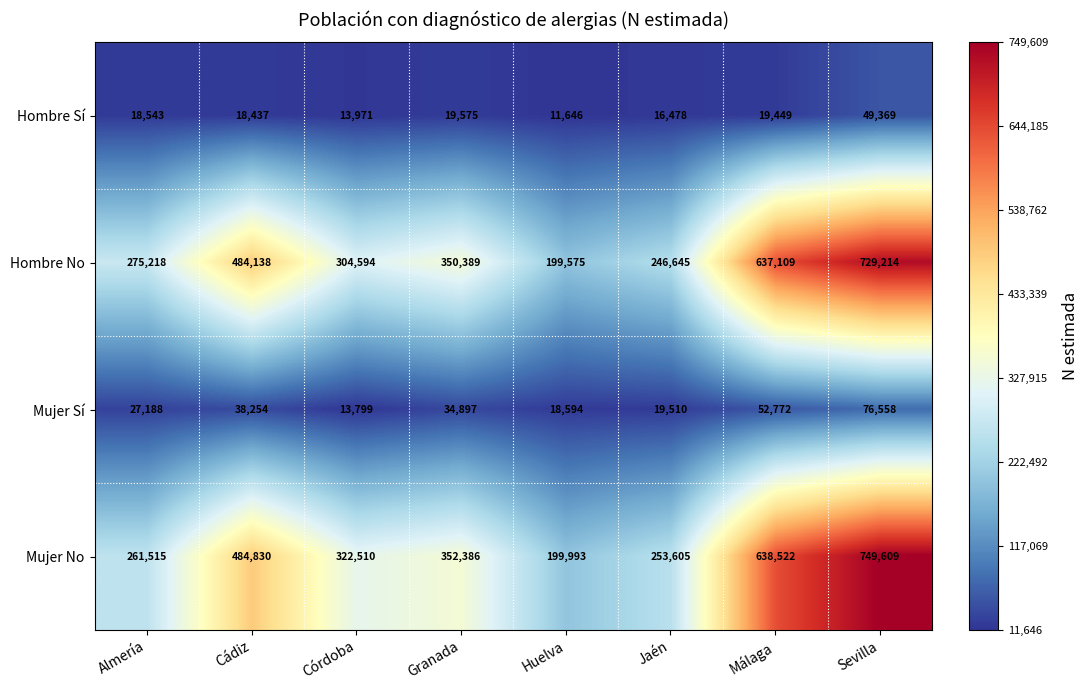

Which series has the largest total across all categories?

Mujer No